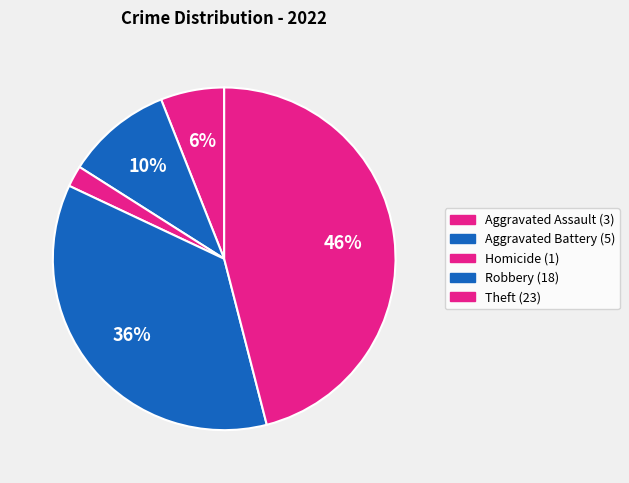

Is there any slice that represents more than half of the pie?

No